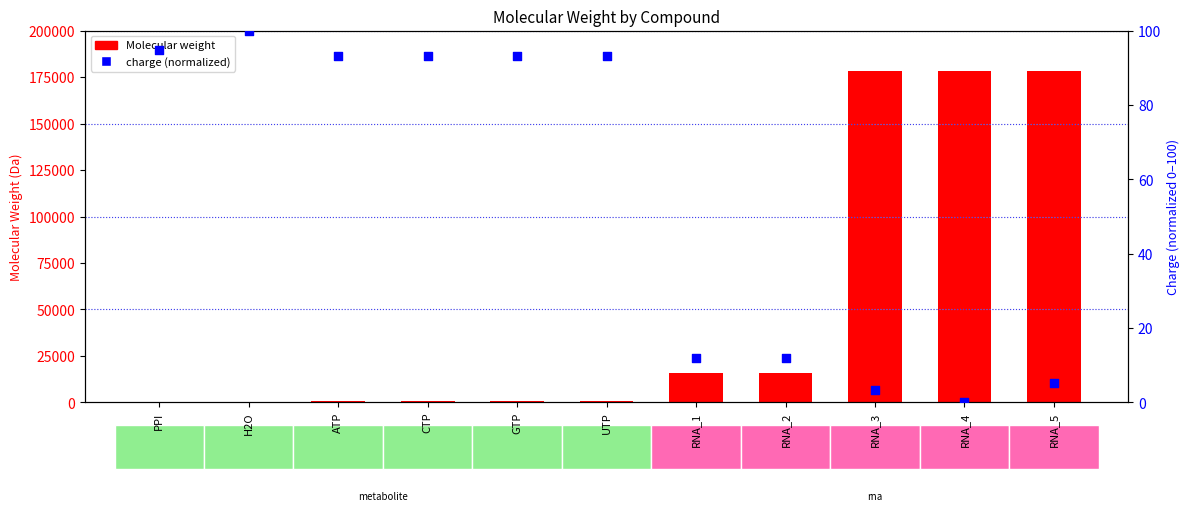

What is the total value across all series at RNA_4?

178432.0